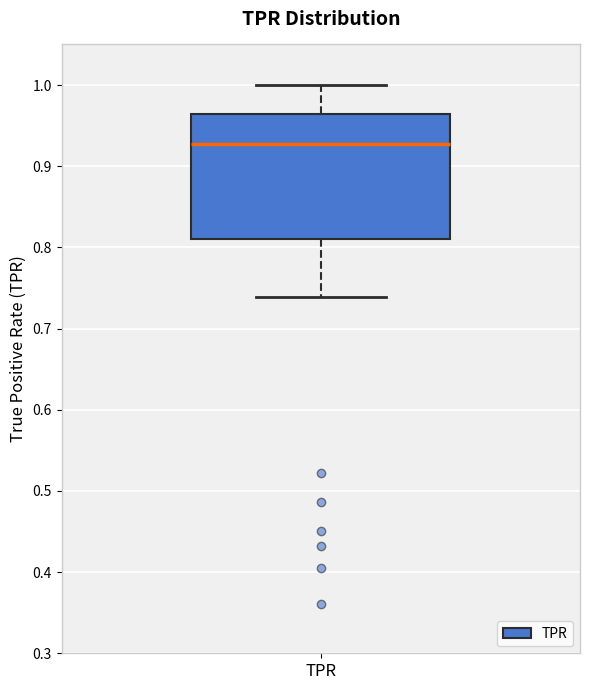

Read this box plot against the y-axis: the position of the median line, the range covered by the box, and the ends of both whiskers. The values are not printed on the chart, so give them approximately, as read against the axis.

median 0.93, box 0.81 to 0.96, whiskers 0.74 to 1.00